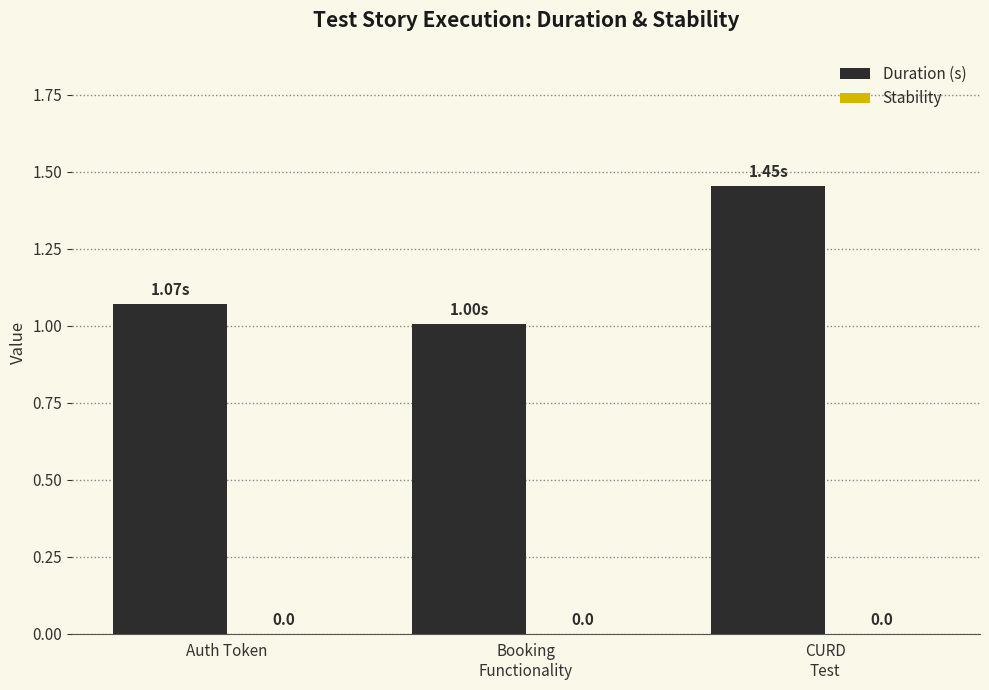

What is the label of the 3rd bar from the left?

CURD
Test